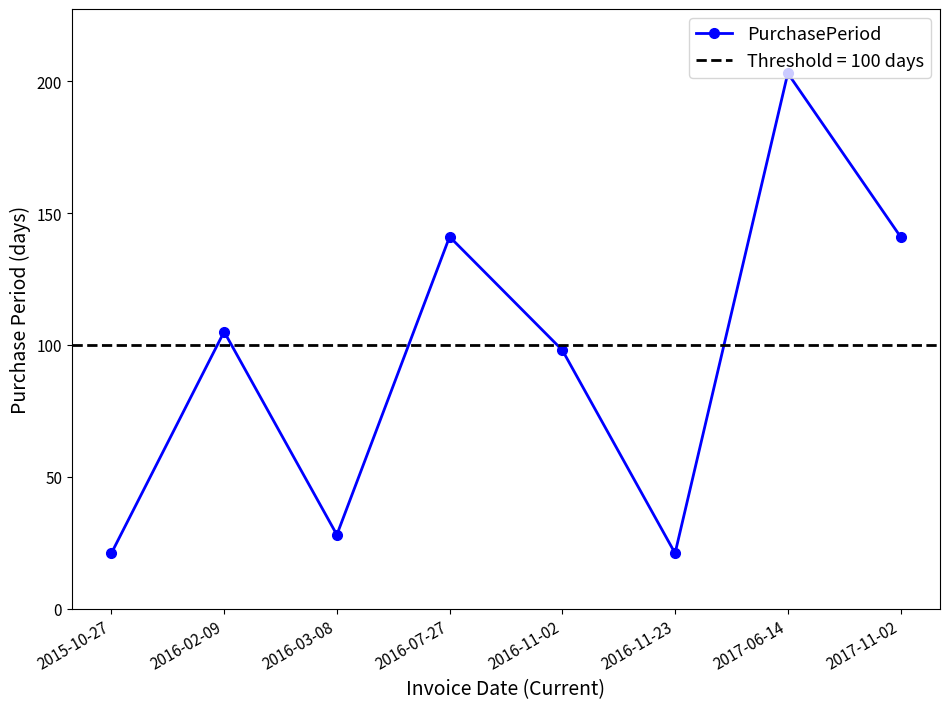

What is the average value?

95